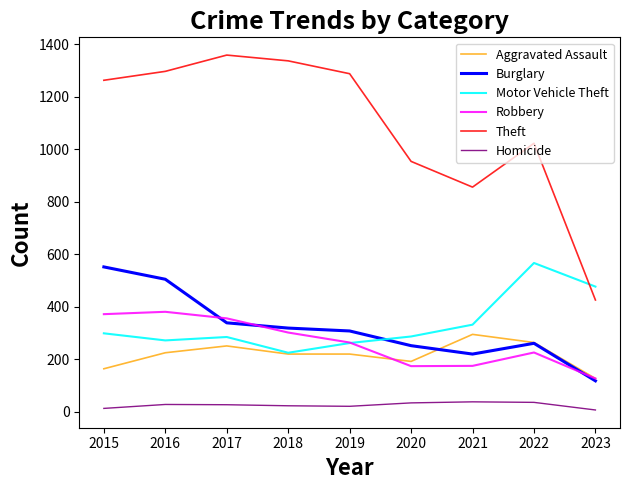

What is the difference between the maximum and second lowest values in the Aggravated Assault series?

131